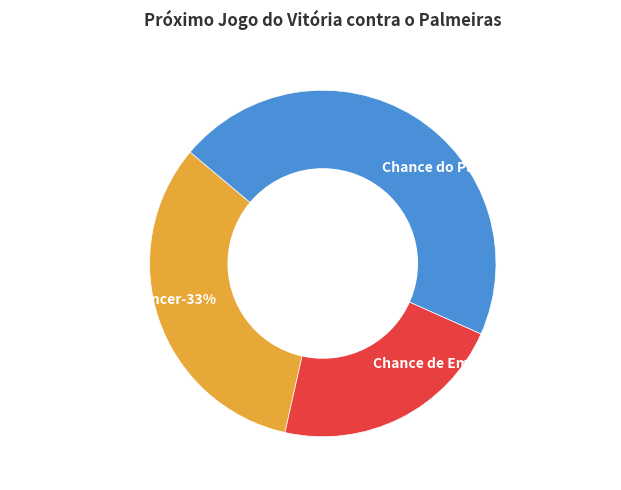

To the nearest percent, what portion does Chance de Empate represent?

22%